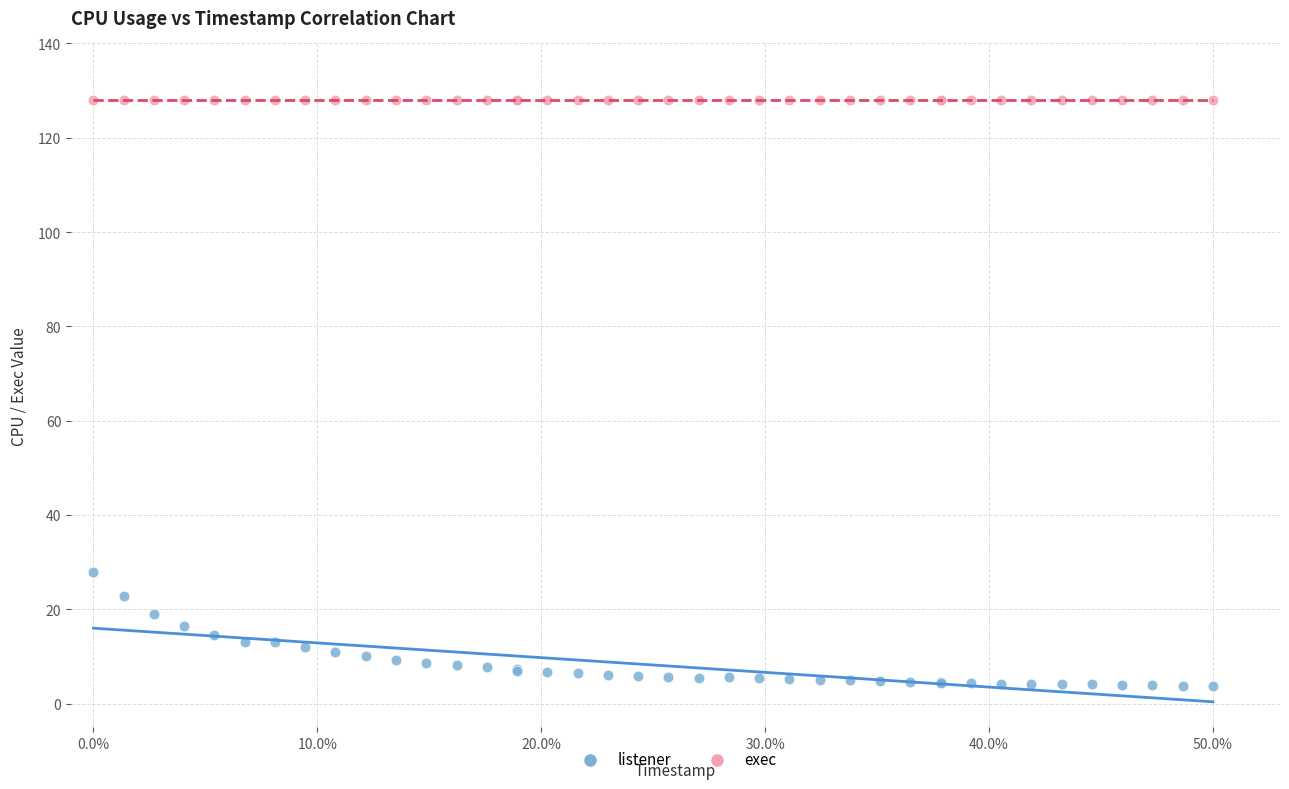

Across all series, what Y value is closest to 65?

28.0